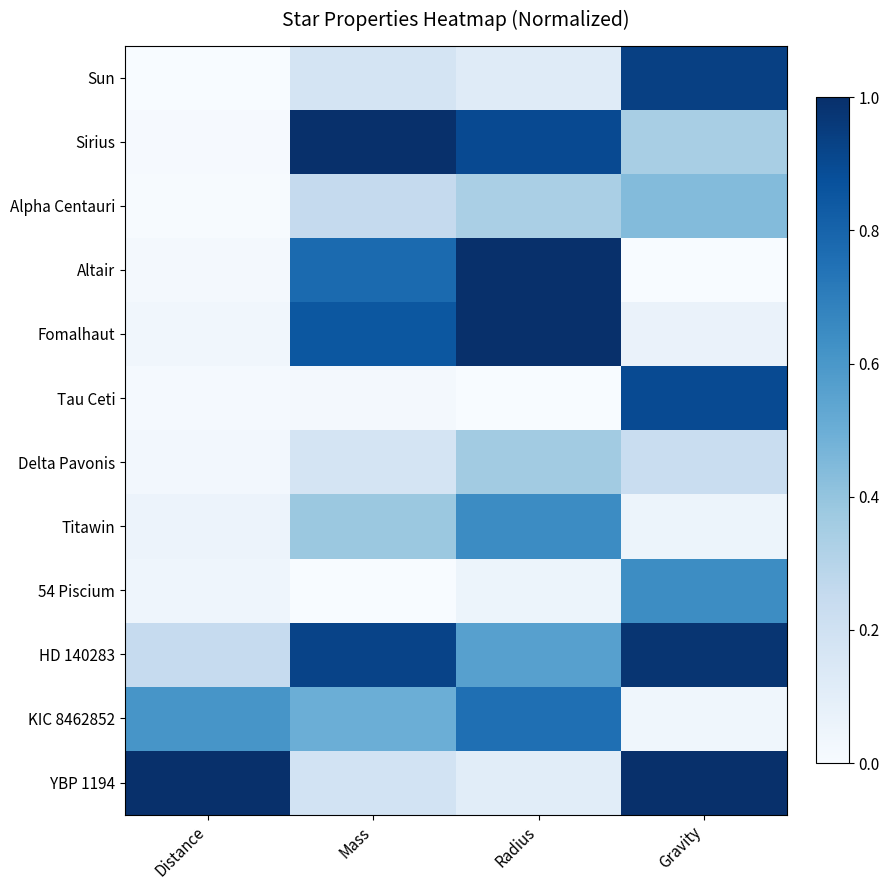

Which series has the largest total across all categories?

HD 140283